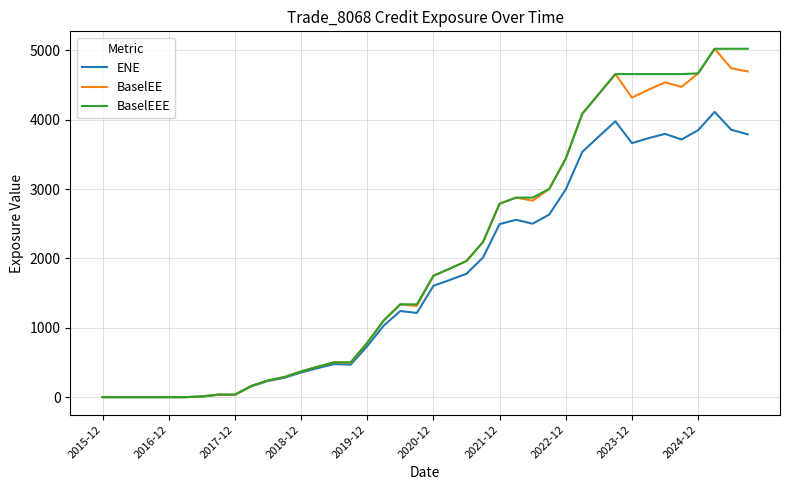

What is the highest value of the BaselEE series?

5022.2